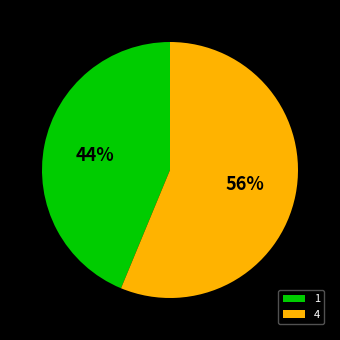

Rank the categories by value from lowest to highest.

1, 4